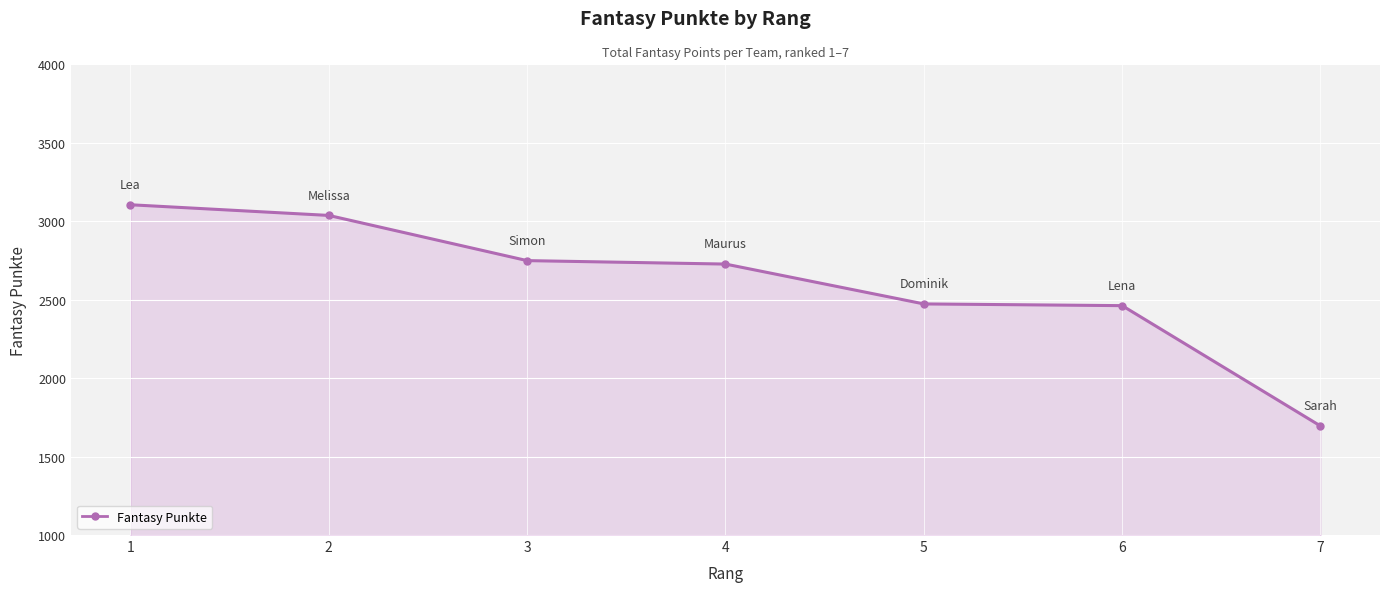

At which label does the data first exceed 2727?

1